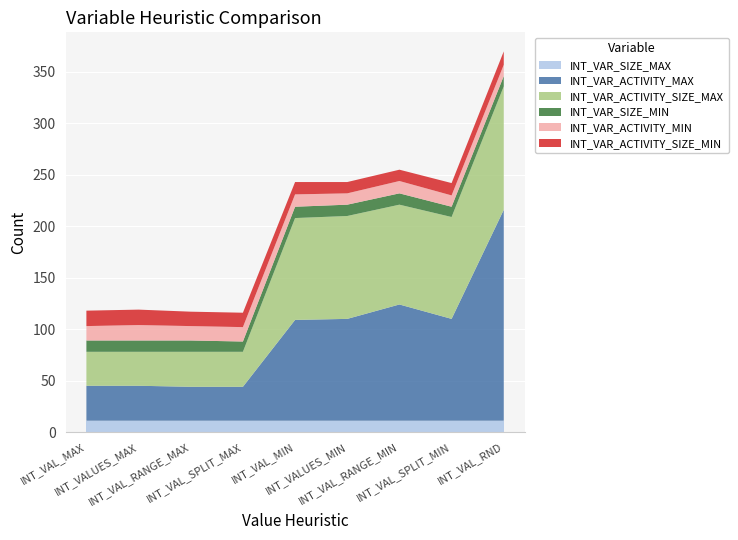

Reading left to right, transcribe all the data shown in this chart.

INT_VAR_SIZE_MAX: 11	11	11	11	11	11	11	11	11
INT_VAR_ACTIVITY_MAX: 34	34	33	33	98	99	113	99	205
INT_VAR_ACTIVITY_SIZE_MAX: 33	33	34	34	99	100	97	99	120
INT_VAR_SIZE_MIN: 11	11	11	10	11	11	11	10	10
INT_VAR_ACTIVITY_MIN: 14	15	14	14	12	11	12	11	11
INT_VAR_ACTIVITY_SIZE_MIN: 15	15	14	14	12	11	11	12	13